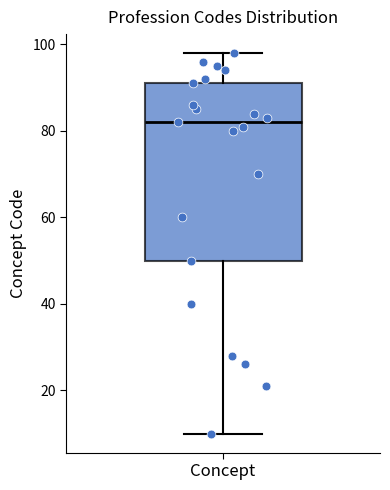

Read this box plot against the y-axis: the position of the median line, the range covered by the box, and the ends of both whiskers. The values are not printed on the chart, so give them approximately, as read against the axis.

median 82, box 50 to 92, whiskers 10 to 98